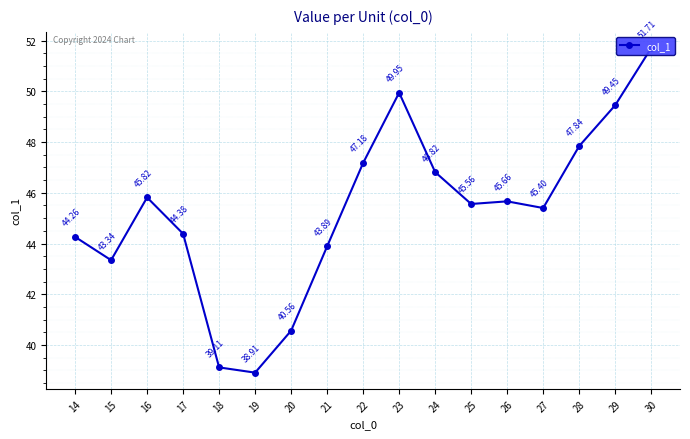

The chart shows a value of 38.9 at 19. True or false?

True